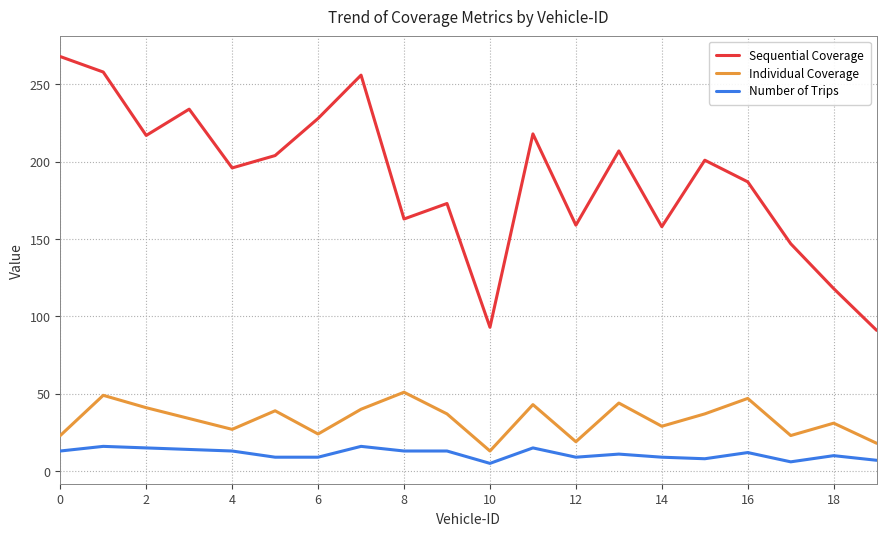

Is this an area chart (filled region under the line)?

No